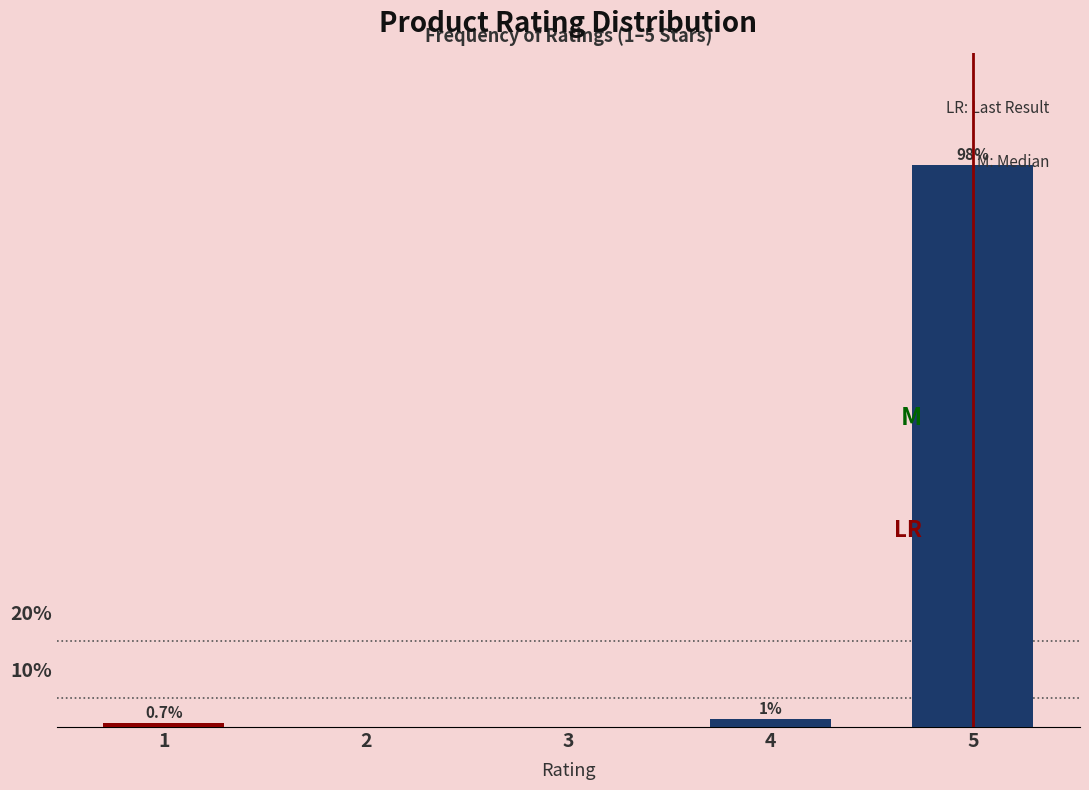

What is the sum of all values?

100.0